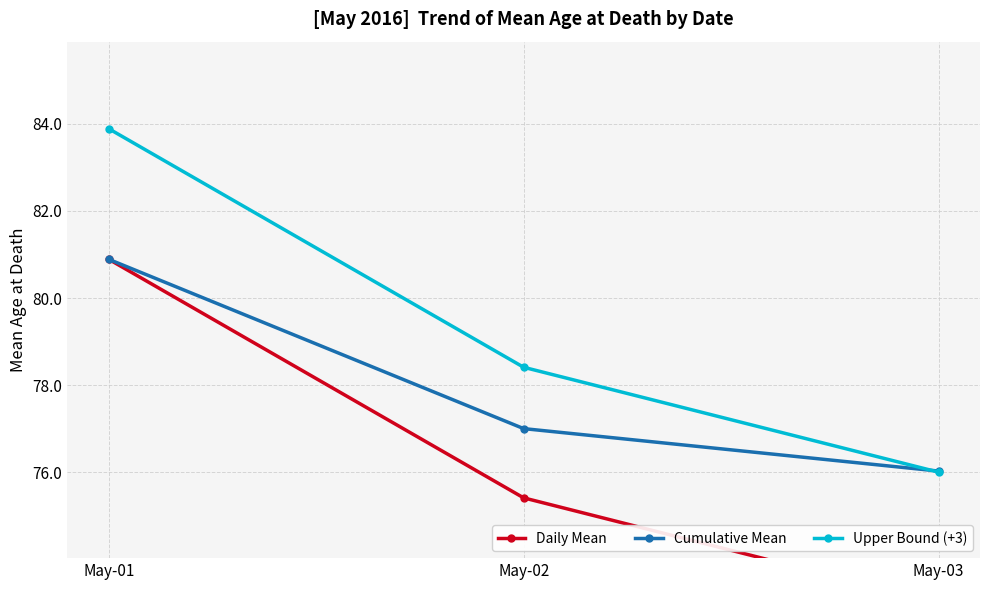

What is the sum of the Upper Bound (+3) values at May-03 and May-01?

159.9